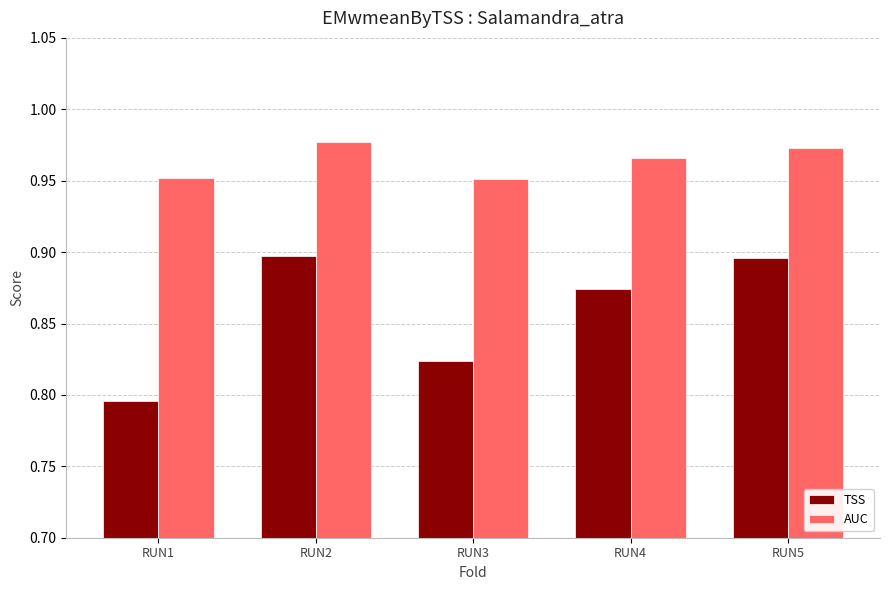

Which series has the largest range (max minus min)?

TSS